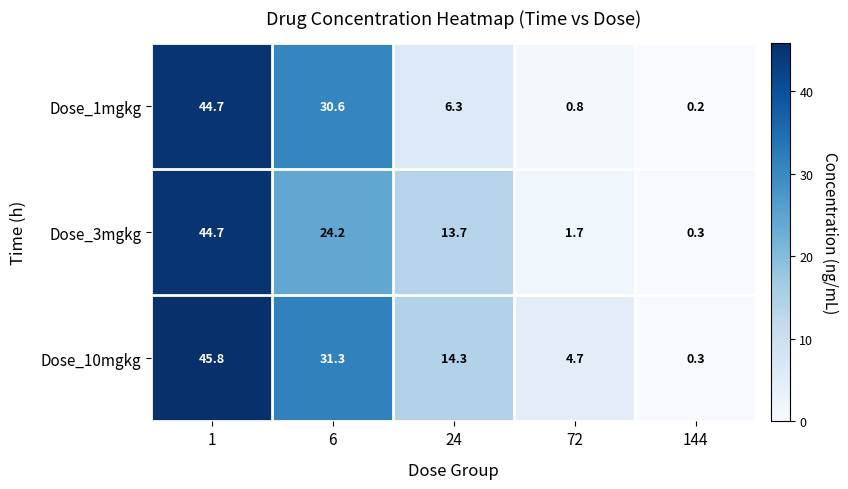

At 24, list the series in order from smallest to largest.

Dose_1mgkg, Dose_3mgkg, Dose_10mgkg